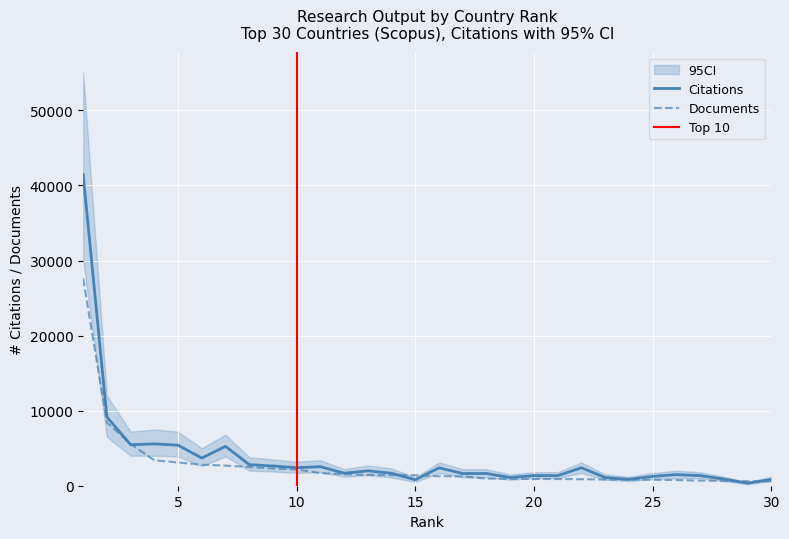

What is the difference between the Citations values at 6 and 3?

1773